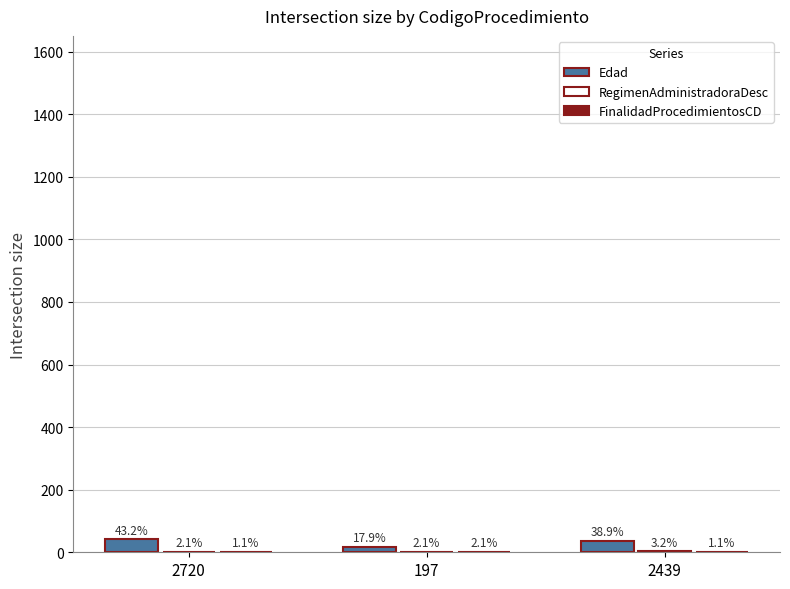

List the labels in order of RegimenAdministradoraDesc value, smallest first.

2720, 197, 2439